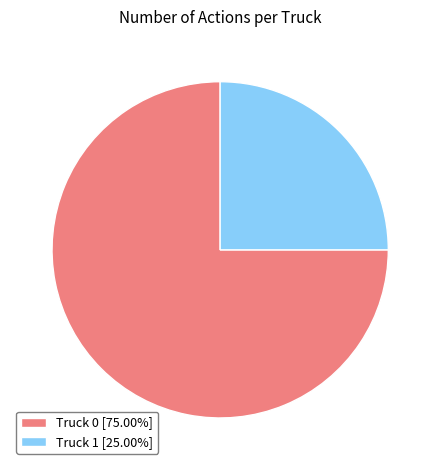

Approximately how many times larger is the value at Truck 0 compared to Truck 1?

3.0